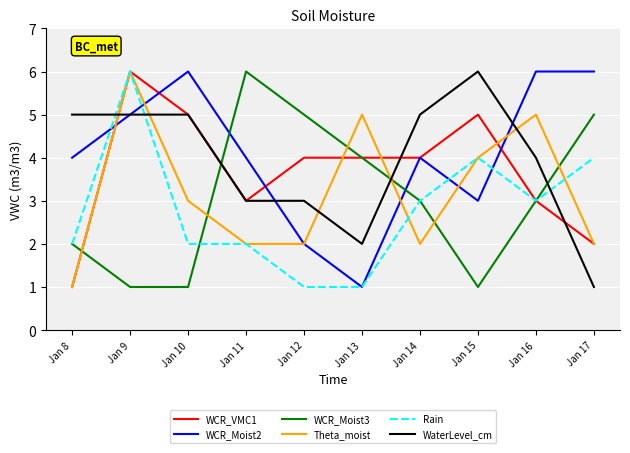

Where does the WCR_Moist3 series first go above 3?

Jan 11